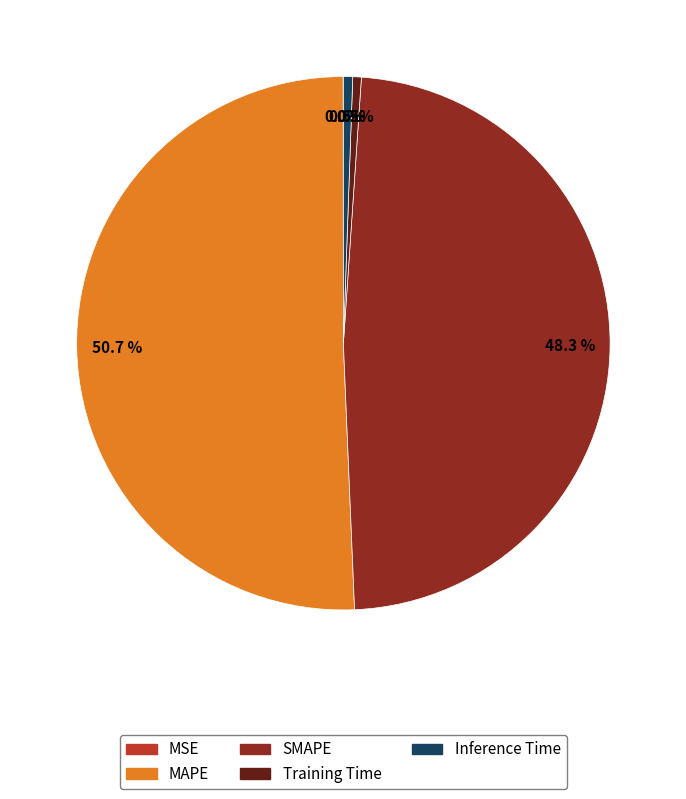

Is it true that Training Time is 11% of the pie?

False